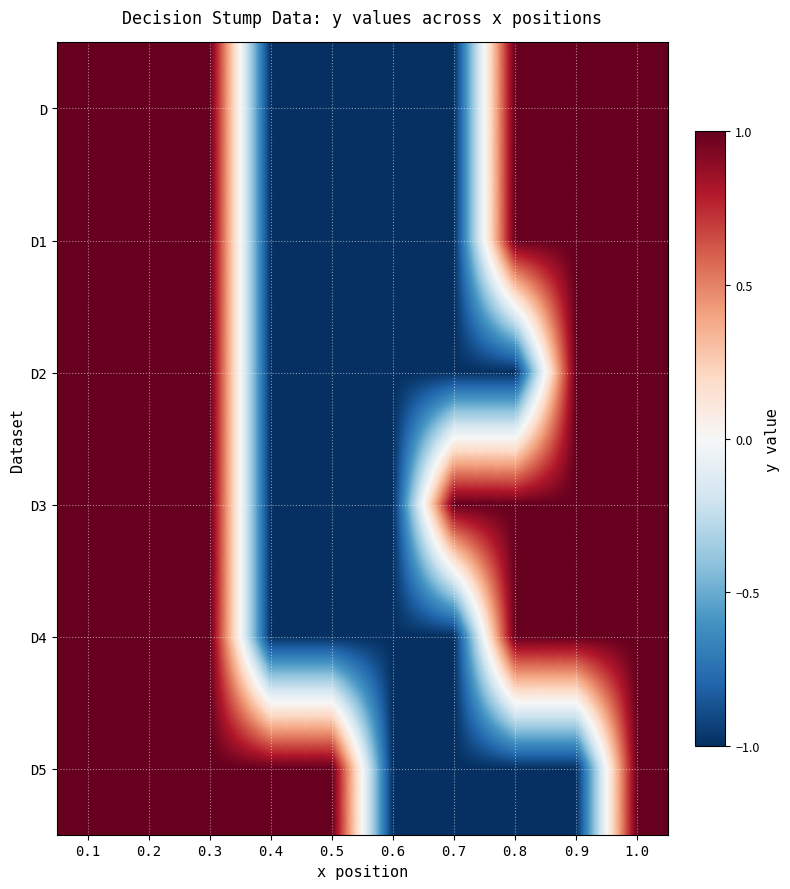

Reading left to right, transcribe all the data shown in this chart.

D: 0.1=1	0.2=1	0.3=1	0.4=-1	0.5=-1	0.6=-1	0.7=-1	0.8=1	0.9=1	1.0=1
D1: 0.1=1	0.2=1	0.3=1	0.4=-1	0.5=-1	0.6=-1	0.7=-1	0.8=1	0.9=1	1.0=1
D2: 0.1=1	0.2=1	0.3=1	0.4=-1	0.5=-1	0.6=-1	0.7=-1	0.8=-1	0.9=1	1.0=1
D3: 0.1=1	0.2=1	0.3=1	0.4=-1	0.5=-1	0.6=-1	0.7=1	0.8=1	0.9=1	1.0=1
D4: 0.1=1	0.2=1	0.3=1	0.4=-1	0.5=-1	0.6=-1	0.7=-1	0.8=1	0.9=1	1.0=1
D5: 0.1=1	0.2=1	0.3=1	0.4=1	0.5=1	0.6=-1	0.7=-1	0.8=-1	0.9=-1	1.0=1